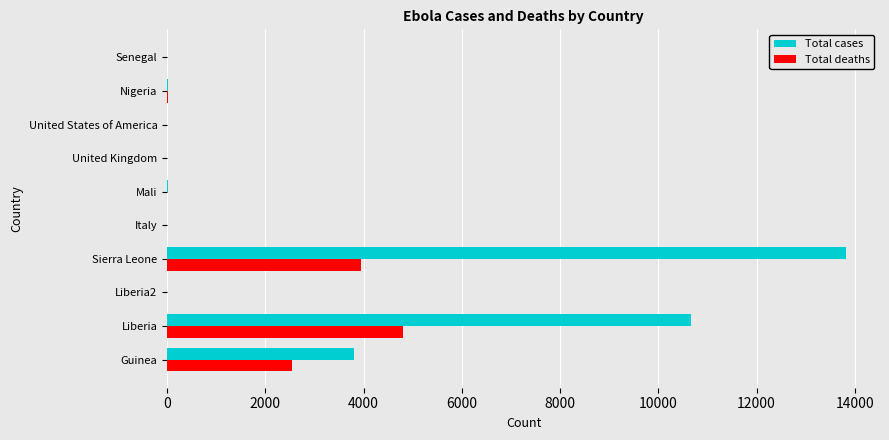

Which series has the largest range (max minus min)?

Total cases